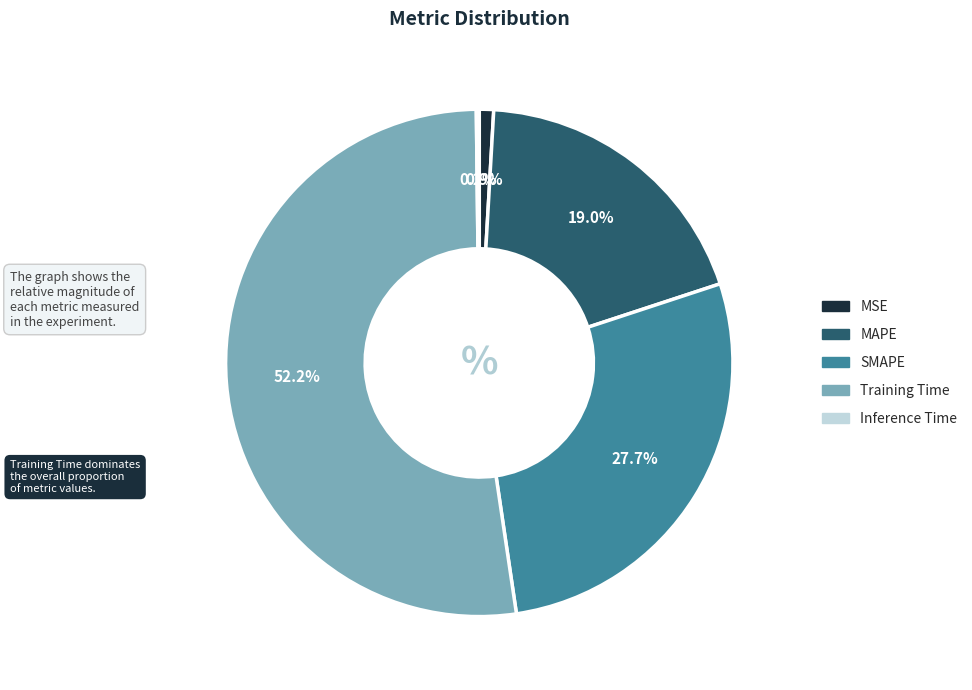

To the nearest percent, what is the average slice percentage?

20%